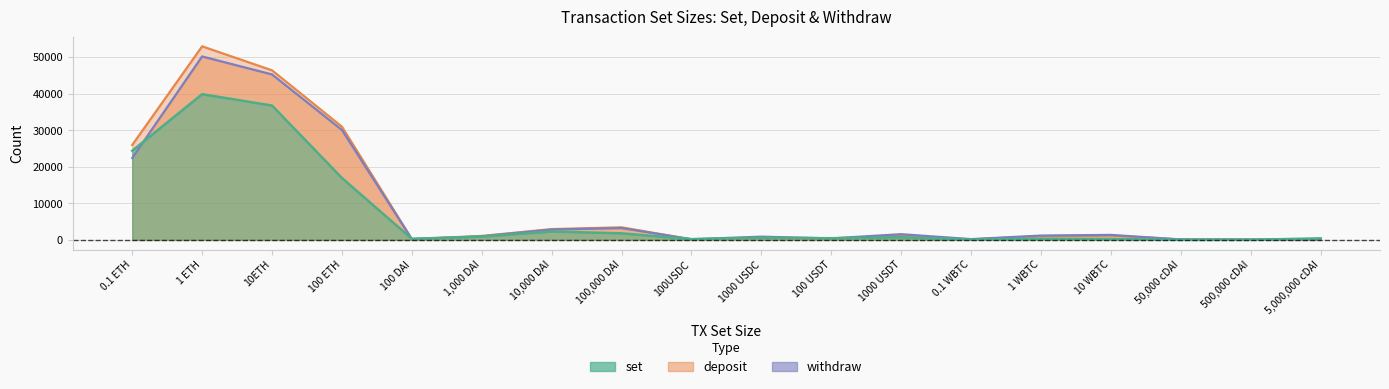

What is the difference between the maximum and minimum values in the withdraw series?

50114